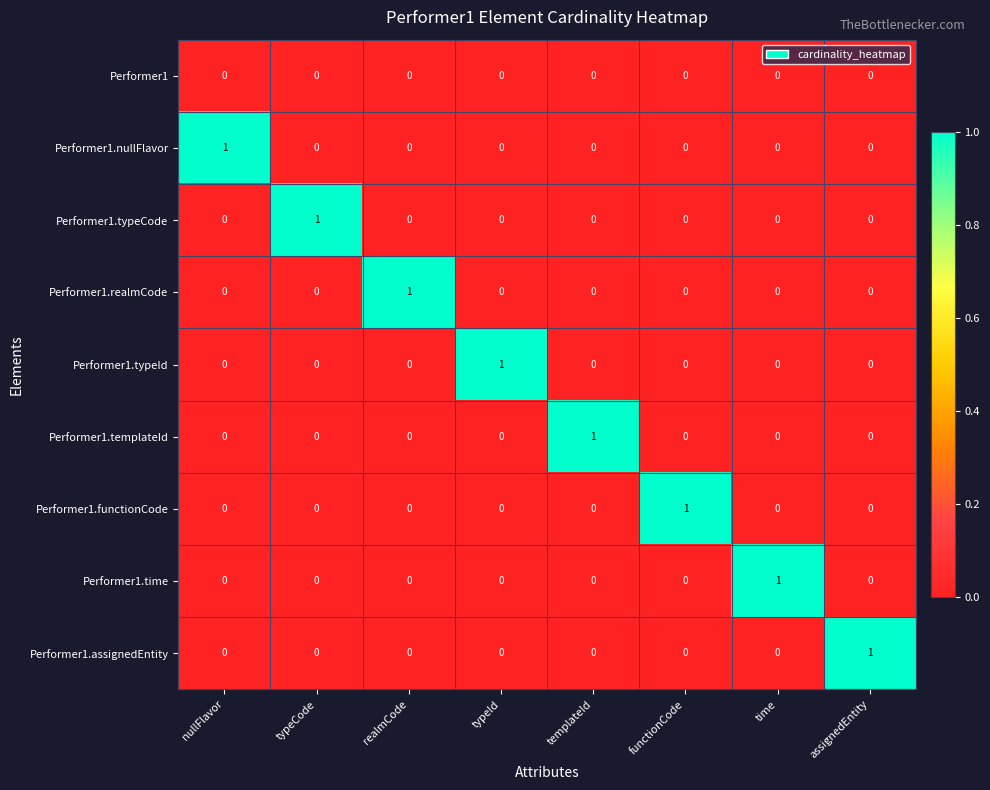

The value of Performer1.realmCode at typeCode is 0. True or false?

True